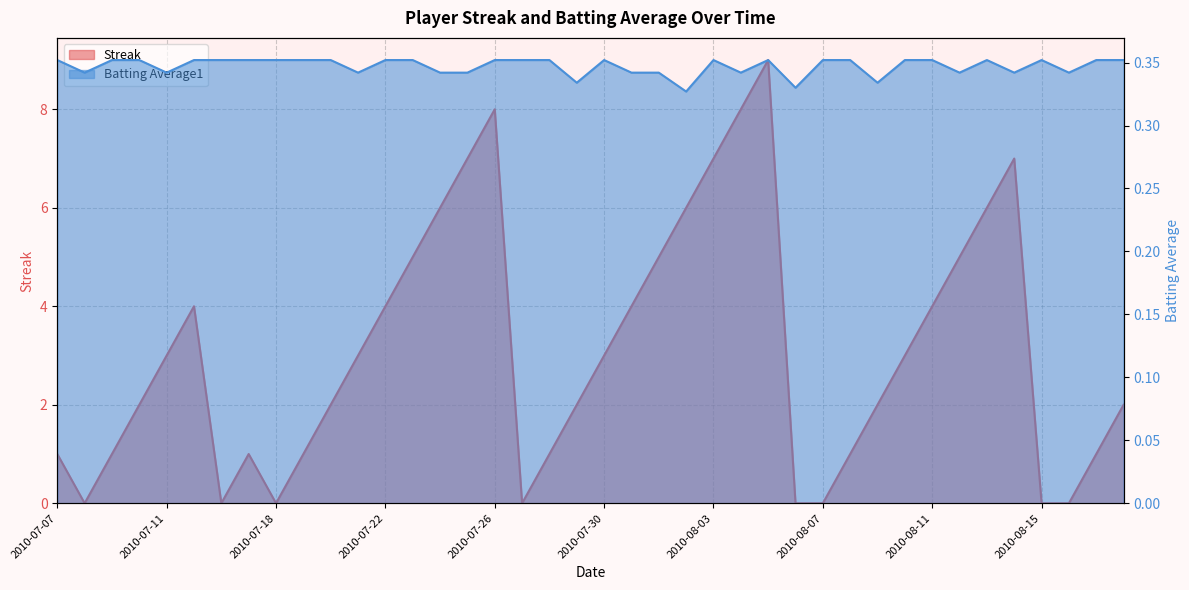

What is the difference between the Streak values at 2010-07-29 and 2010-08-12?

3.0